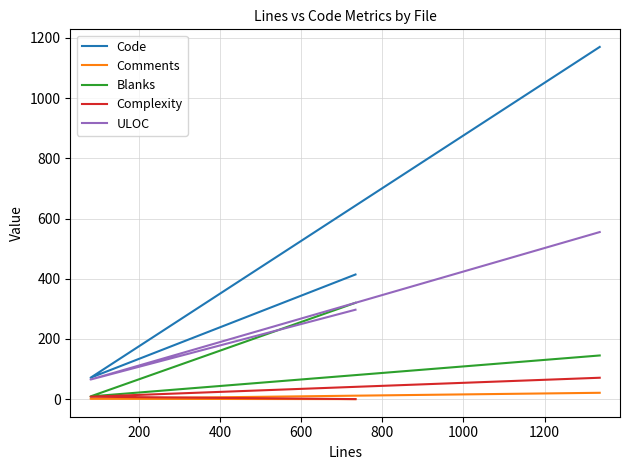

How many lines are shown in the chart?

5